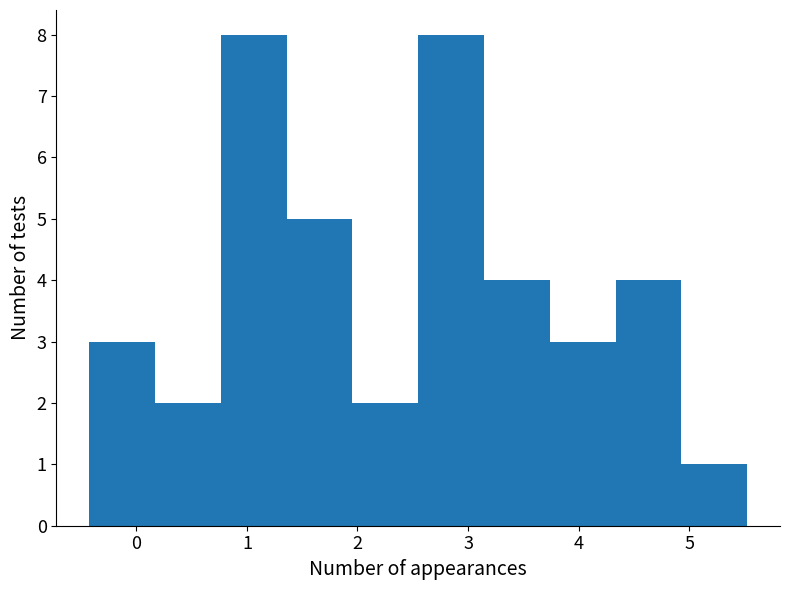

Reading left to right, list every bar in this chart as the range it spans on the x-axis followed by its height. Neither the bar edges nor the heights are printed on the chart, so give them approximately, as read against the axes.

-0.4 to 0.2: 3
0.2 to 0.8: 2
0.8 to 1.4: 8
1.4 to 2.0: 5
2.0 to 2.5: 2
2.5 to 3.1: 8
3.1 to 3.7: 4
3.7 to 4.3: 3
4.3 to 4.9: 4
4.9 to 5.5: 1